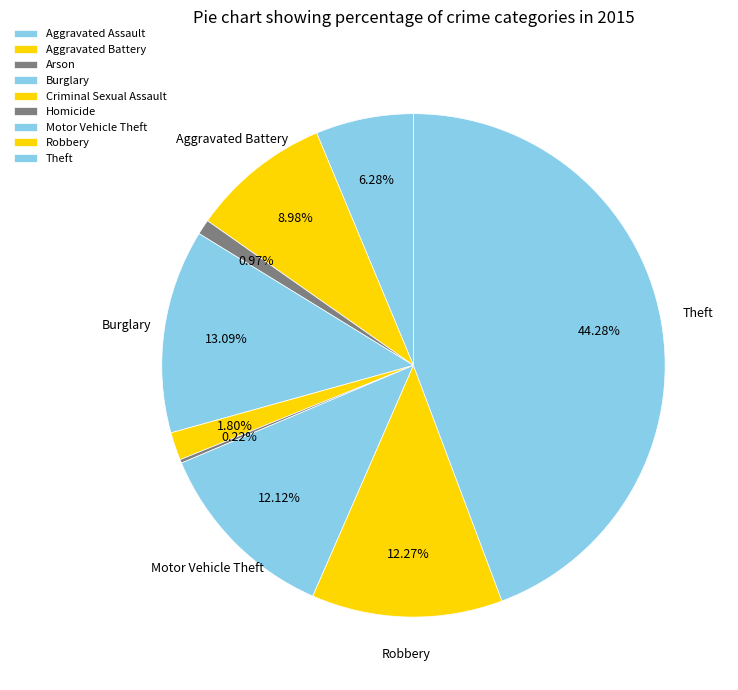

To the nearest percent, what is the difference between the largest and smallest slice percentages?

44%